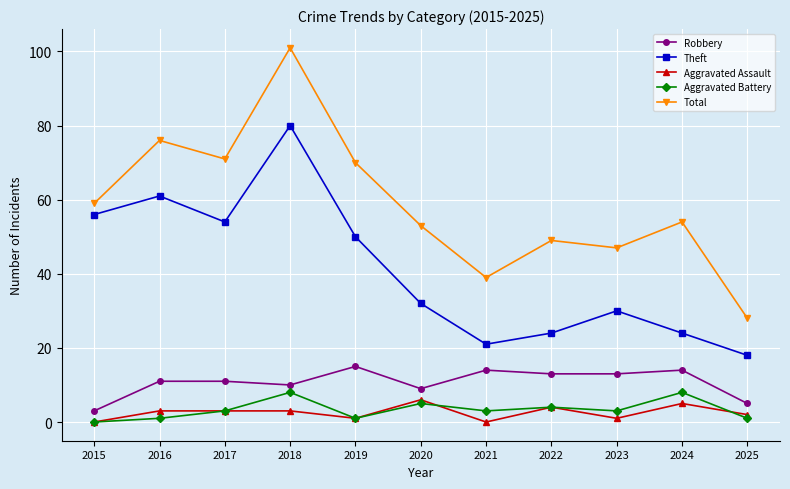

Which series has the widest spread of values?

Total